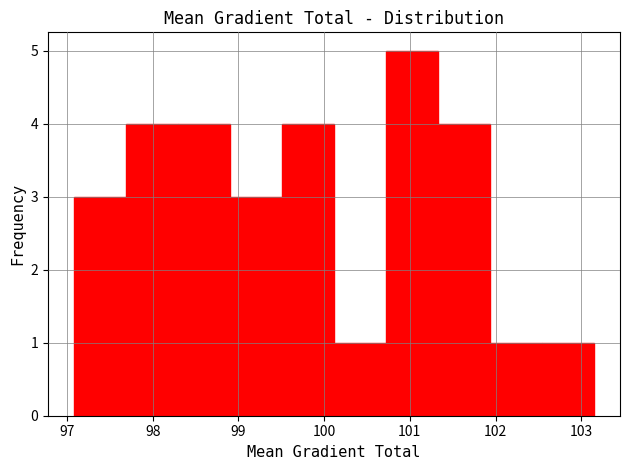

What is the height of the bar covering 100.7 to 101.3 on the x-axis? Neither the bar edges nor the heights are printed on the chart, so give them approximately, as read against the axes.

5